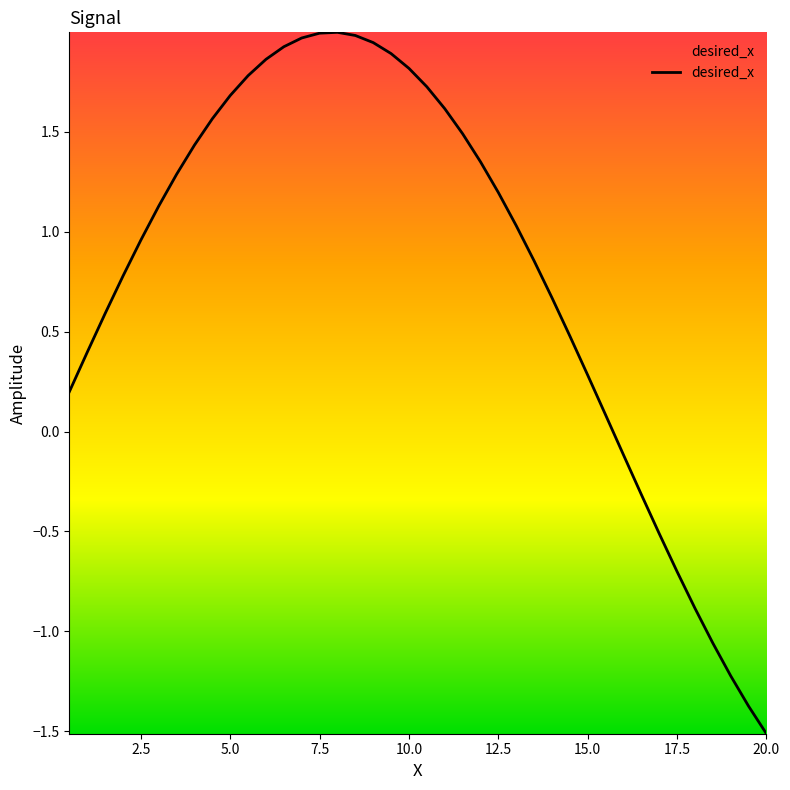

What is the maximum value shown in the chart?

2.0